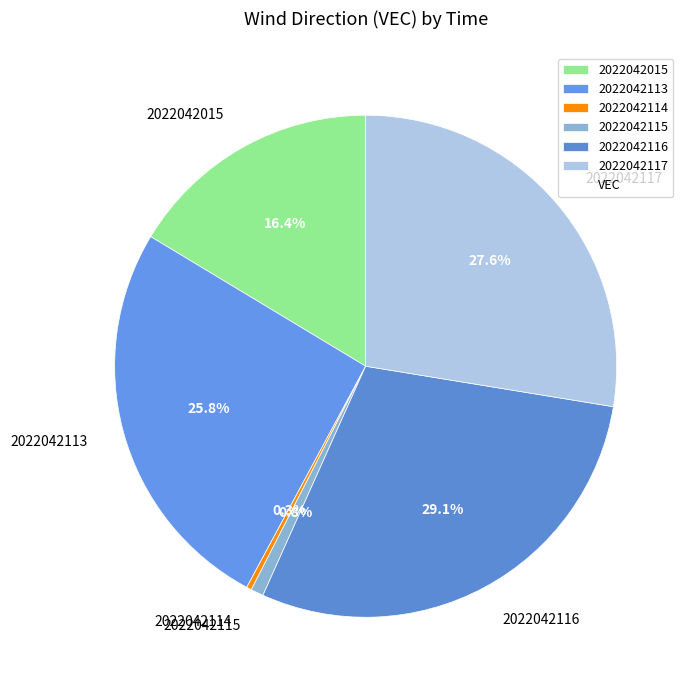

Approximately how many times larger is the value at 2022042115 compared to 2022042114?

2.5